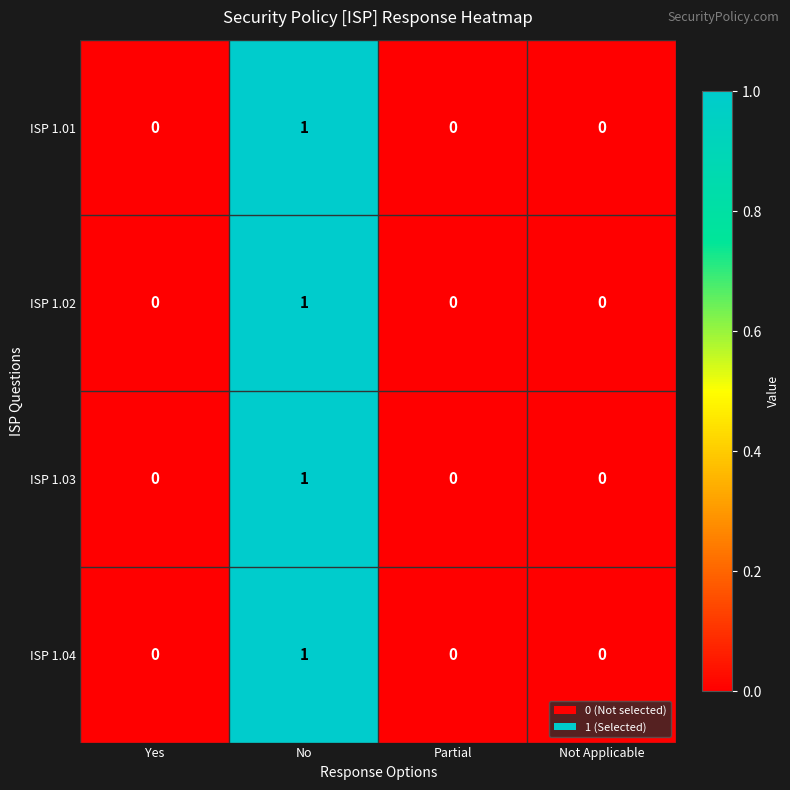

Is the value of ISP 1.03 at No greater than the value of ISP 1.02 at Yes?

Yes